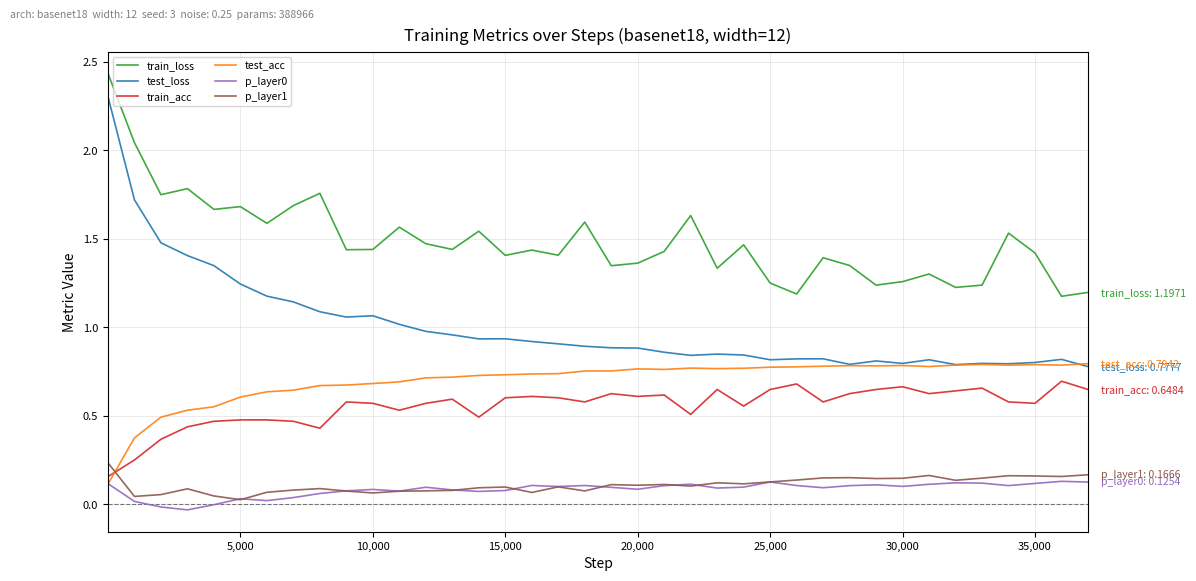

True or false: train_acc and test_loss intersect in this chart.

False